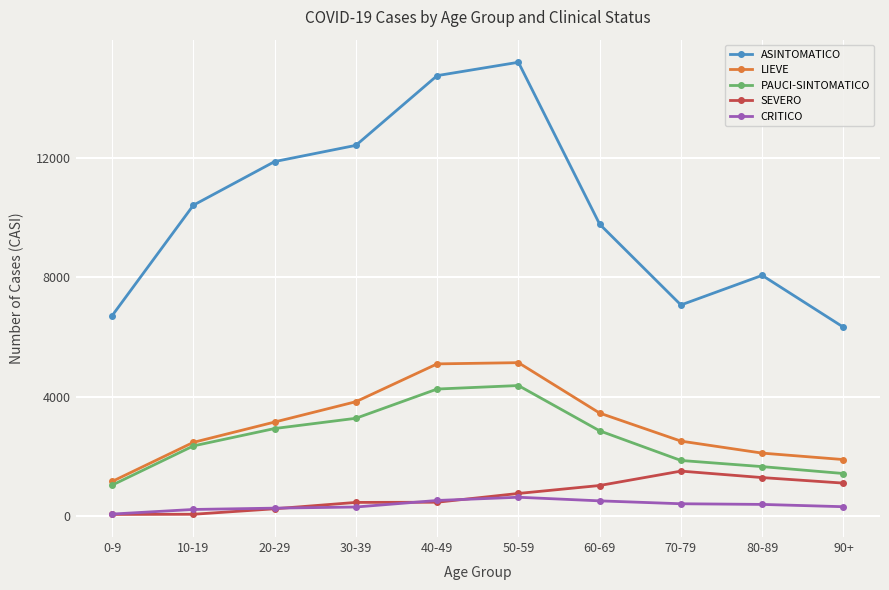

What is the difference between the CRITICO values at 40-49 and 90+?

209